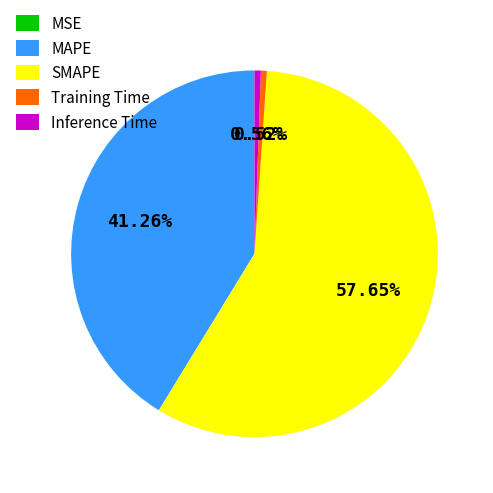

Which slice represents more than half of the pie?

SMAPE